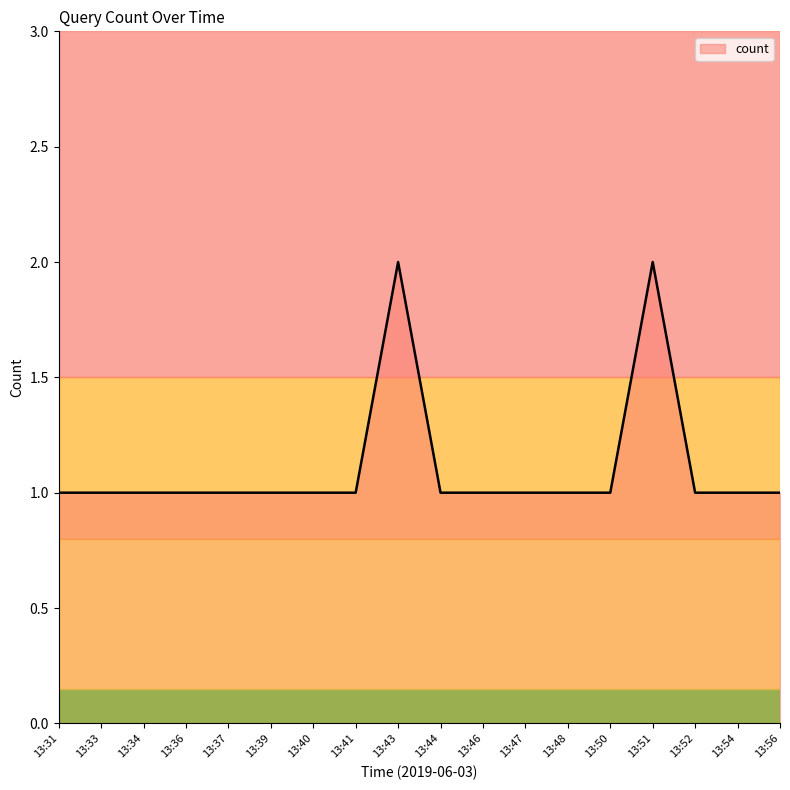

What is the sum of the values at 13:50 and 13:37?

2